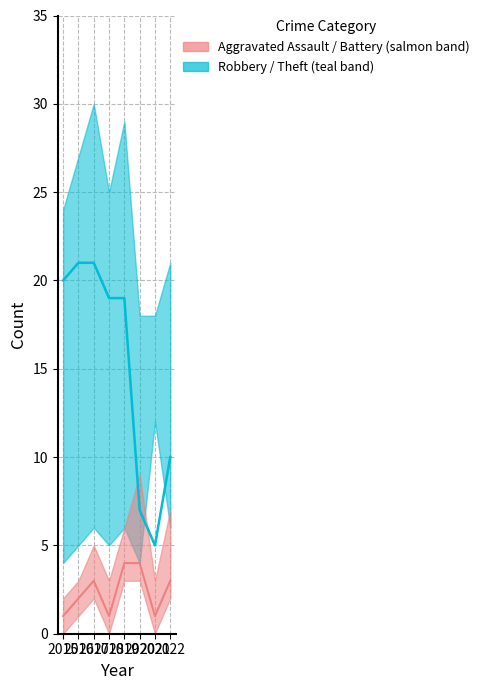

At which label does Aggravated Assault (median) reach its minimum?

2015